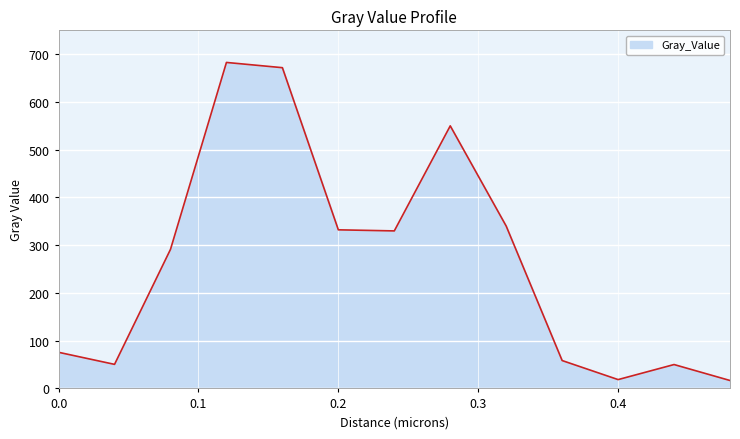

What is the minimum value shown in the chart?

16.6